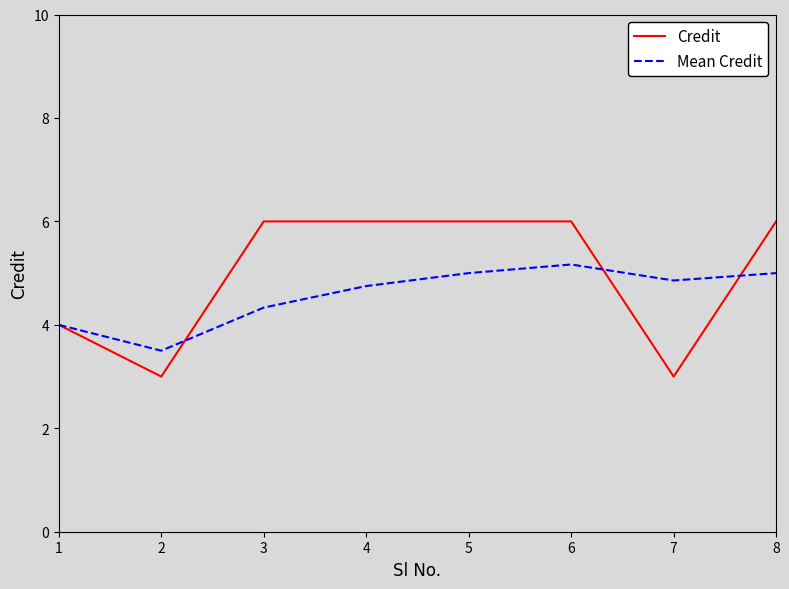

Reading left to right, list all the values displayed in this chart.

Credit: 4.0	3.0	6.0	6.0	6.0	6.0	3.0	6.0
Mean Credit: 4.0	3.5	4.3	4.8	5.0	5.2	4.9	5.0